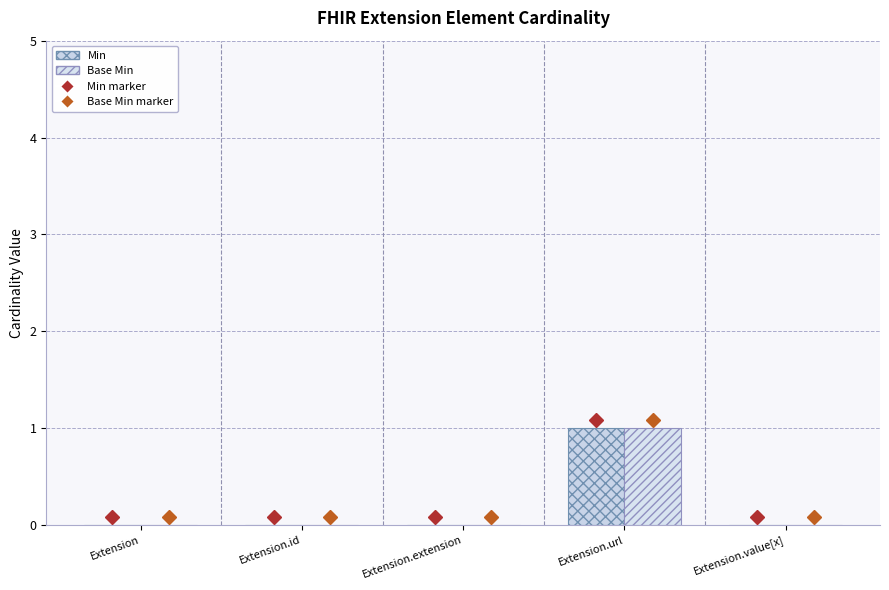

Reading right to left, extract all data points from this chart.

Min: 0	1	0	0	0
Base Min: 0	1	0	0	0